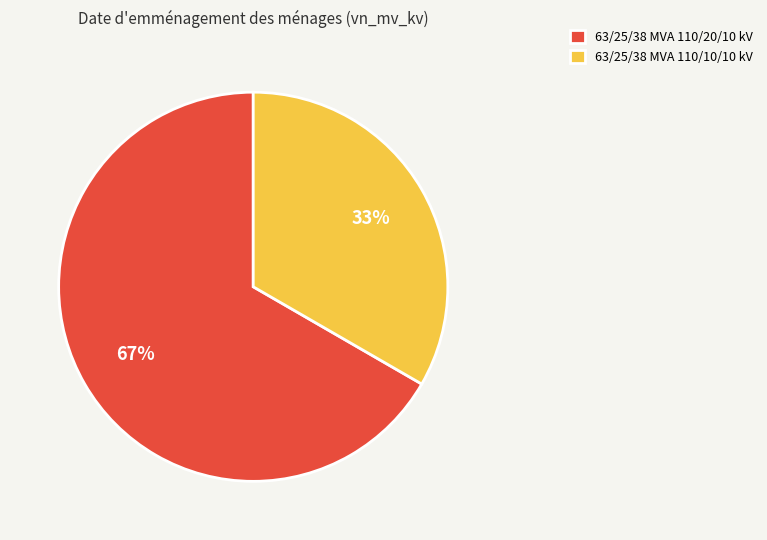

Is it true that 63/25/38 MVA 110/10/10 kV is 33% of the pie?

True